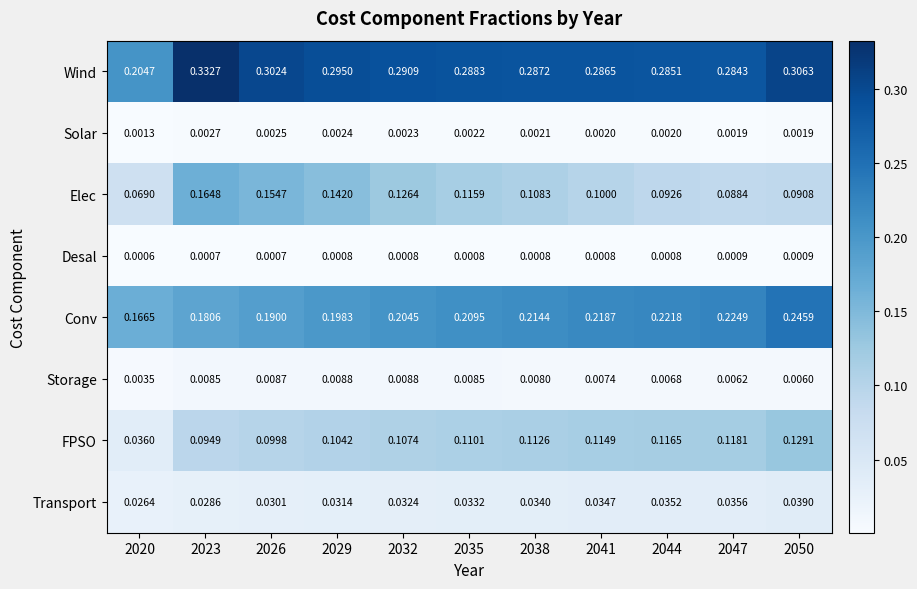

At 2026, list the series in order from smallest to largest.

Desal, Solar, Storage, Transport, FPSO, Elec, Conv, Wind